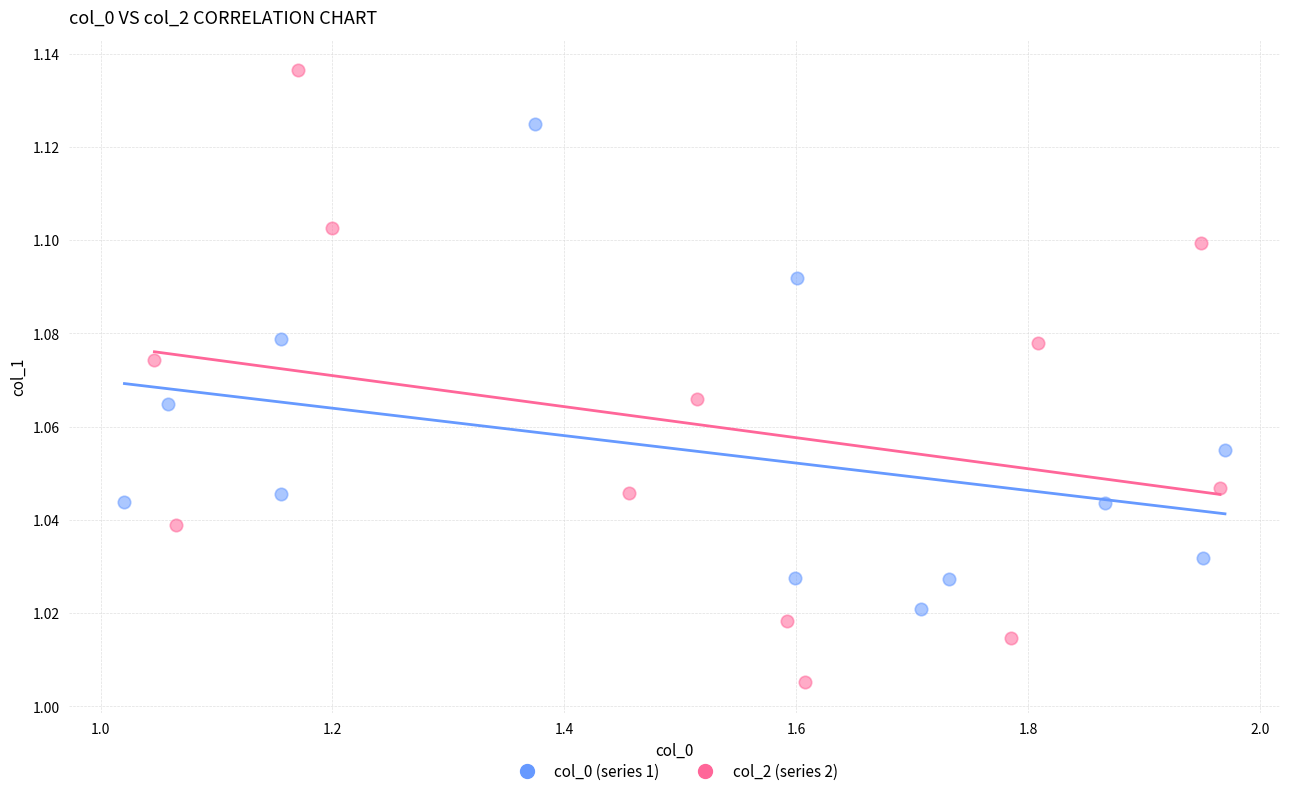

Which series has the widest spread of Y values?

col_2 (series 2)